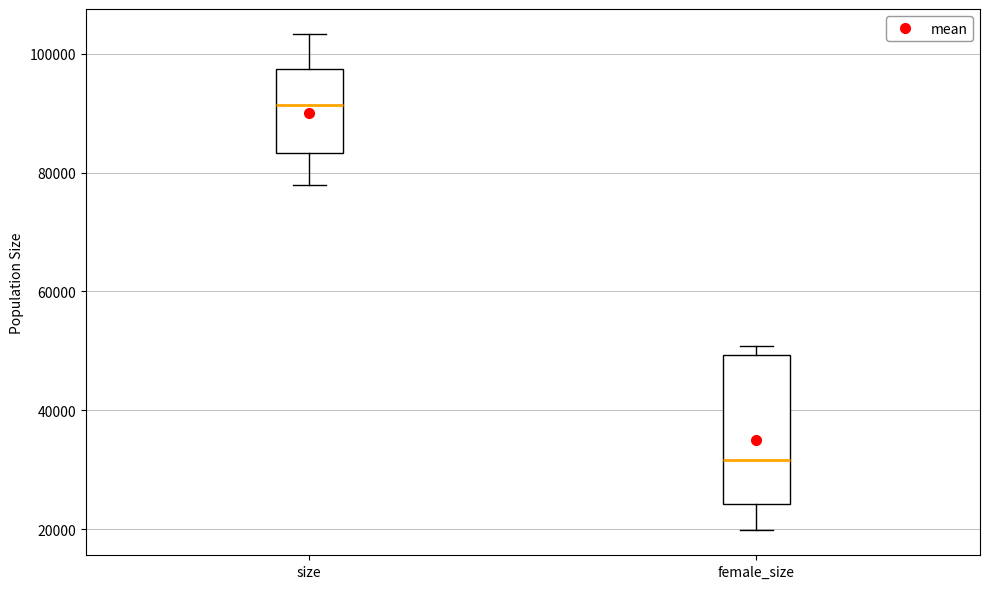

Which box is the tallest, from its lower edge to its upper edge?

female_size